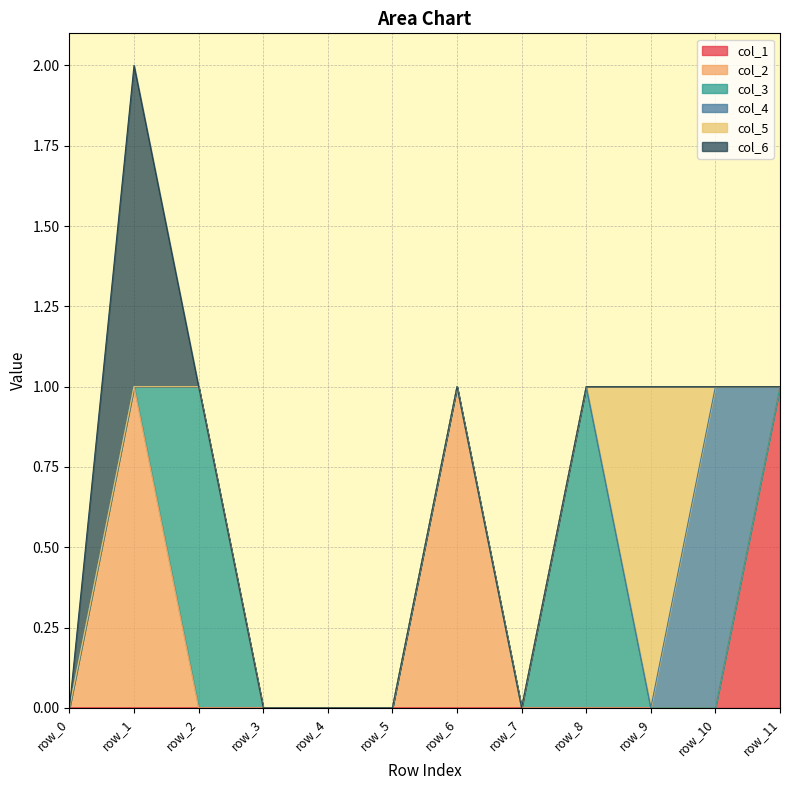

Is it true that col_3 equals 0 at row_5?

True